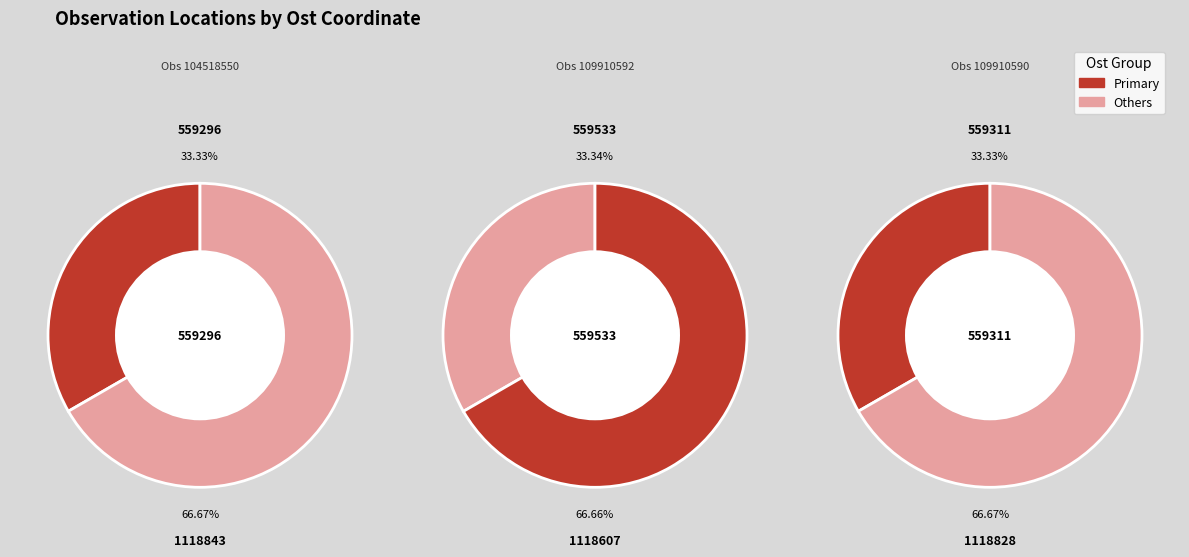

To the nearest percent, what portion does 109910590 represent?

33%